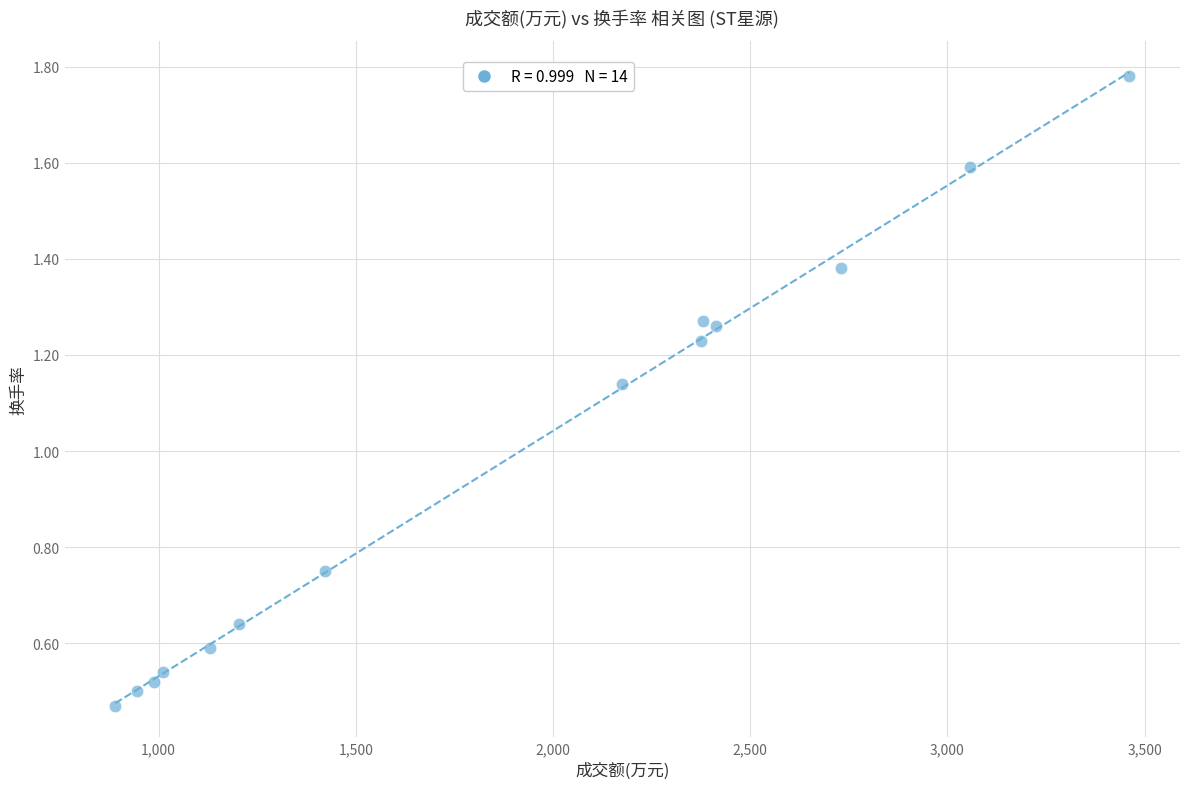

What is the range of X values (max minus min)?

2571.0